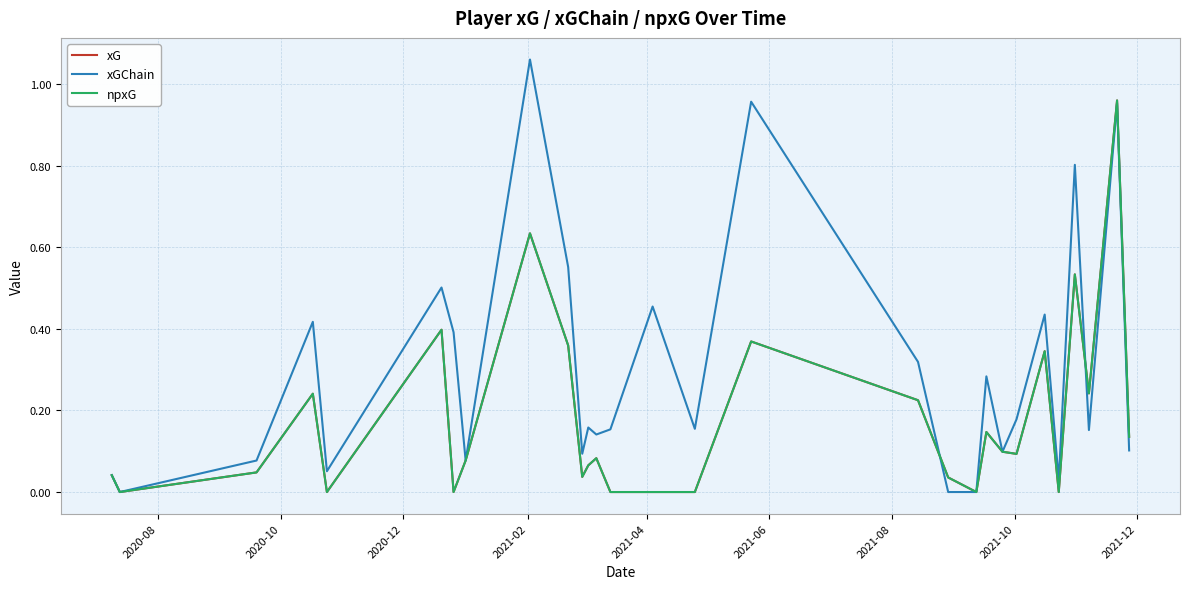

True or false: npxG and xG cross at least once.

False